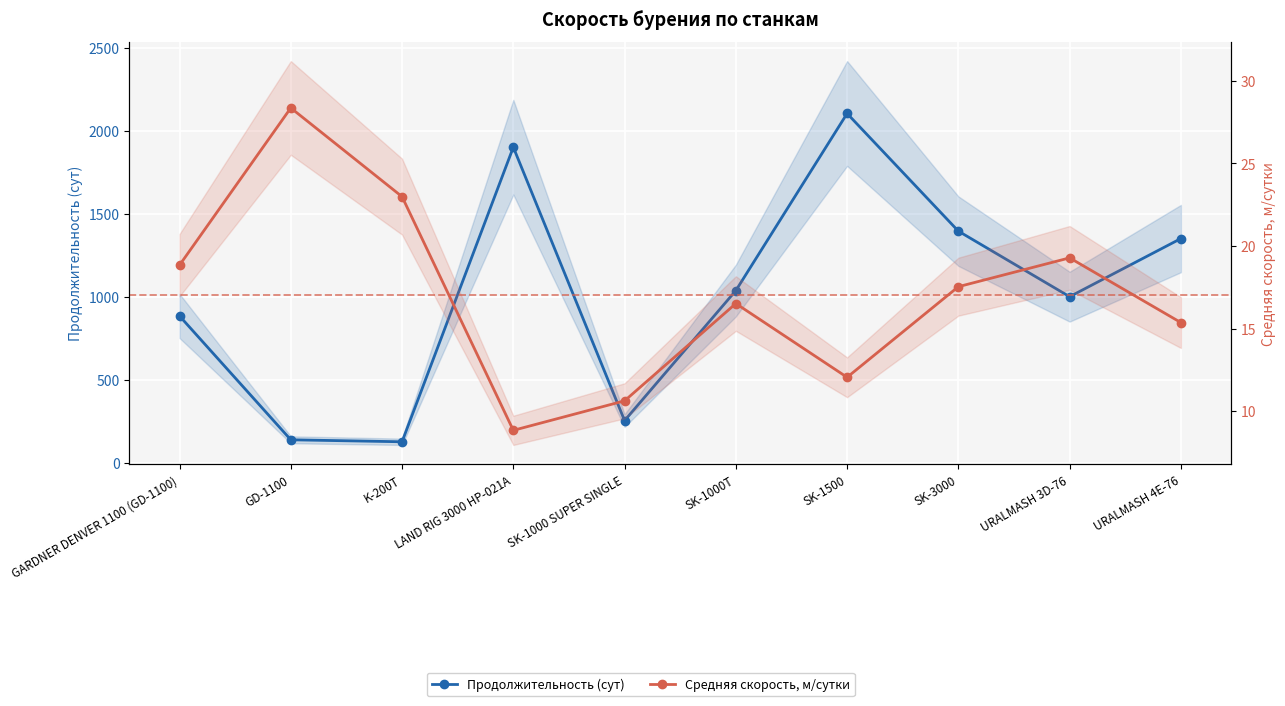

Rank the categories by Продолжительность (сут) value from highest to lowest.

SK-1500, LAND RIG 3000 HP-021A, SK-3000, URALMASH 4E-76, SK-1000T, URALMASH 3D-76, GARDNER DENVER 1100 (GD-1100), SK-1000 SUPER SINGLE, GD-1100, K-200T